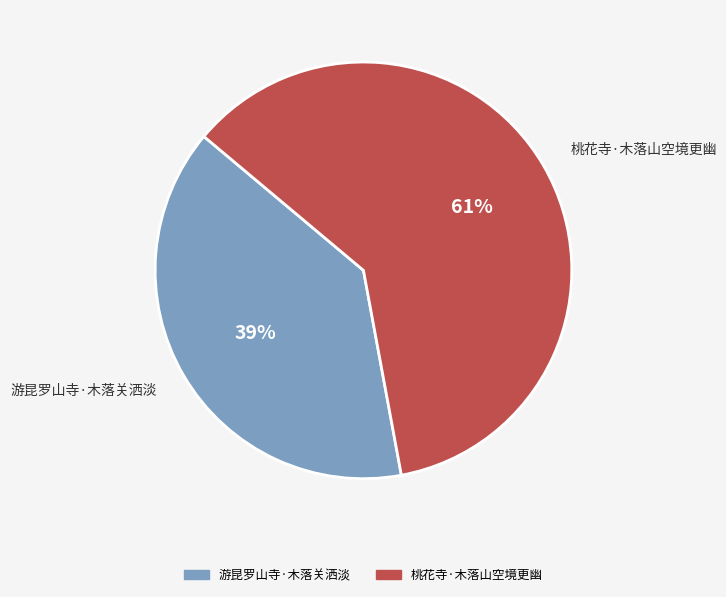

Which slice is the smallest?

游昆罗山寺·木落关洒淡